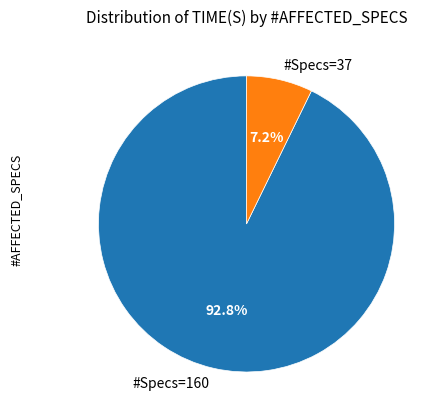

To the nearest percent, what is the average slice percentage?

50%